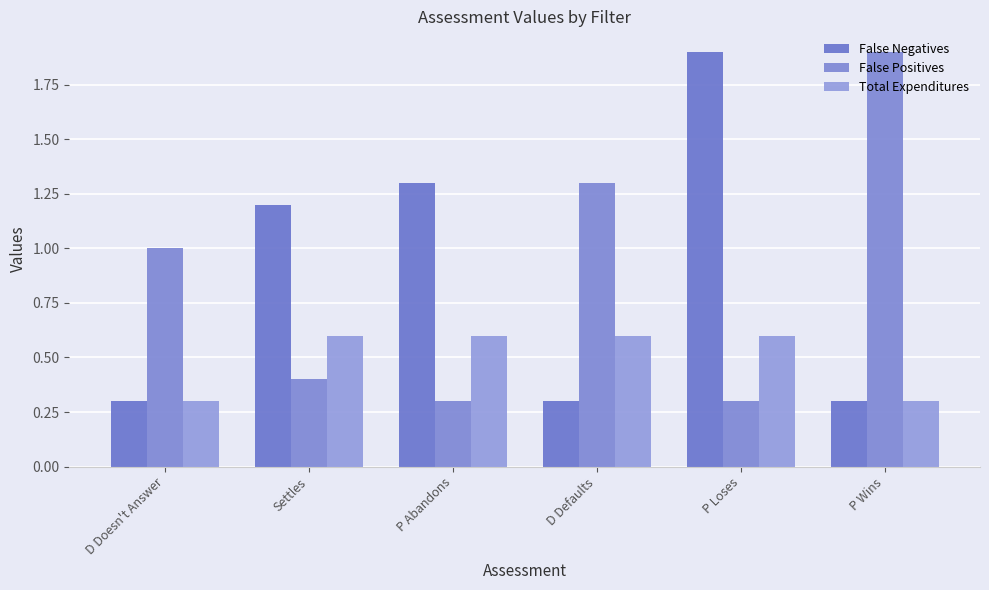

The False Negatives series shows 0.5 at P Wins. True or false?

False